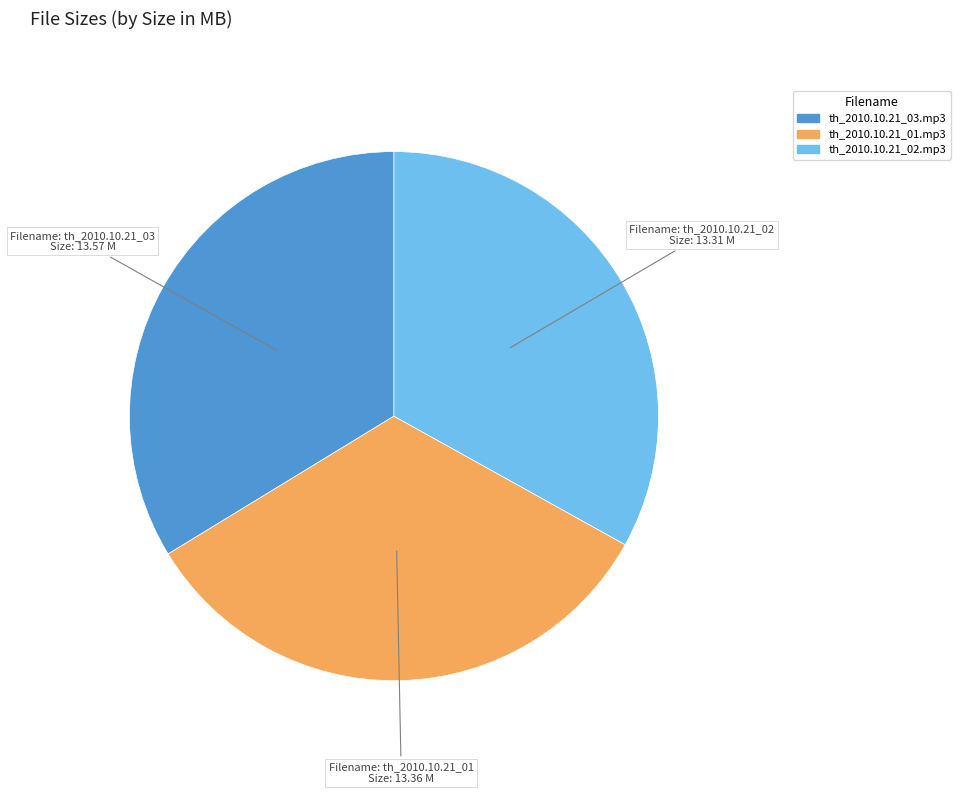

True or false: th_2010.10.21_01.mp3 accounts for 48% of the total.

False